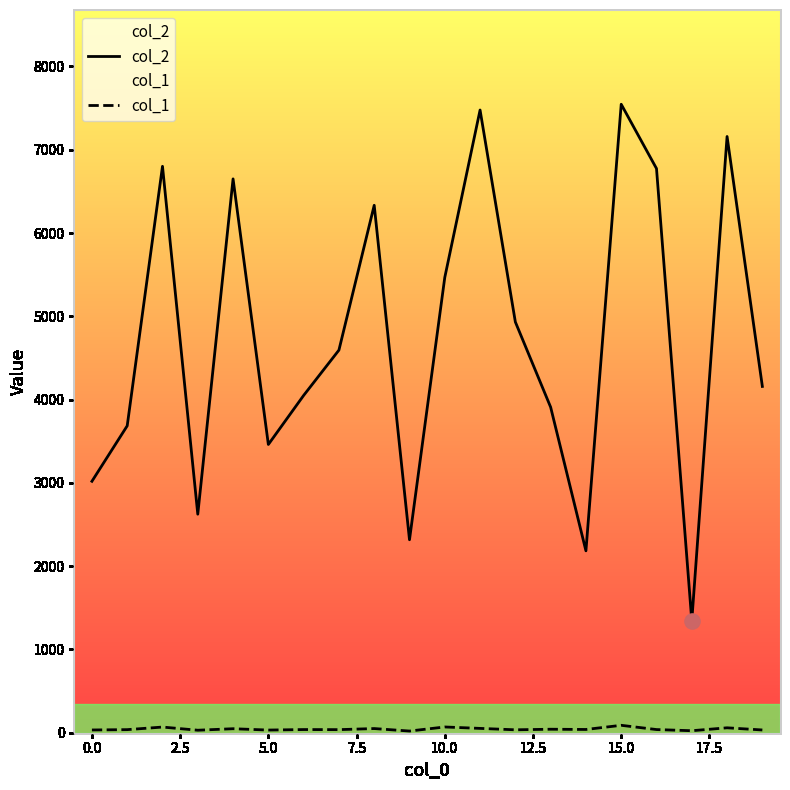

At how many categories does at least one series exceed 6655?

5